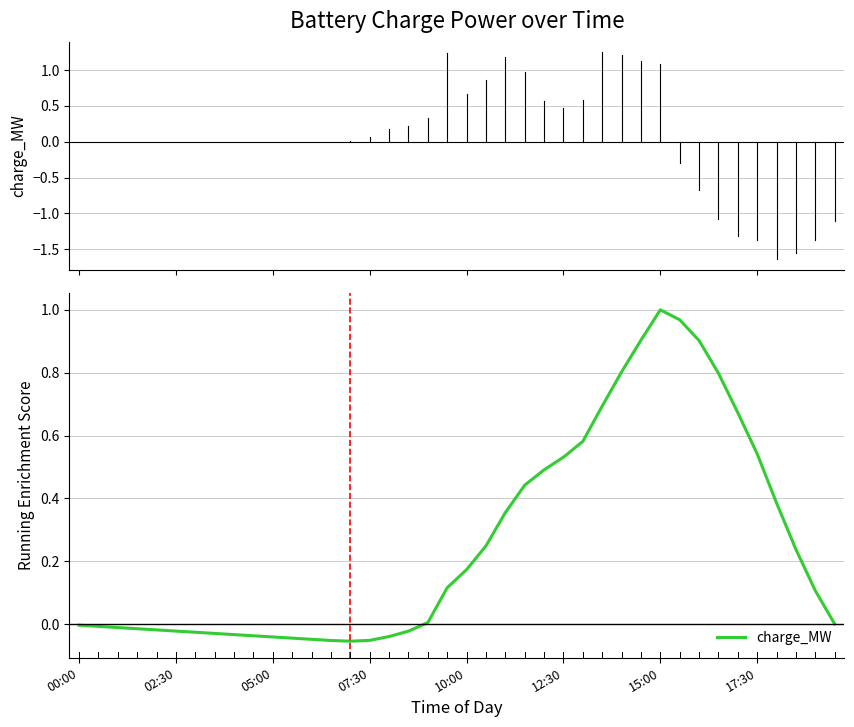

What is the difference between the maximum and minimum values?

1.1